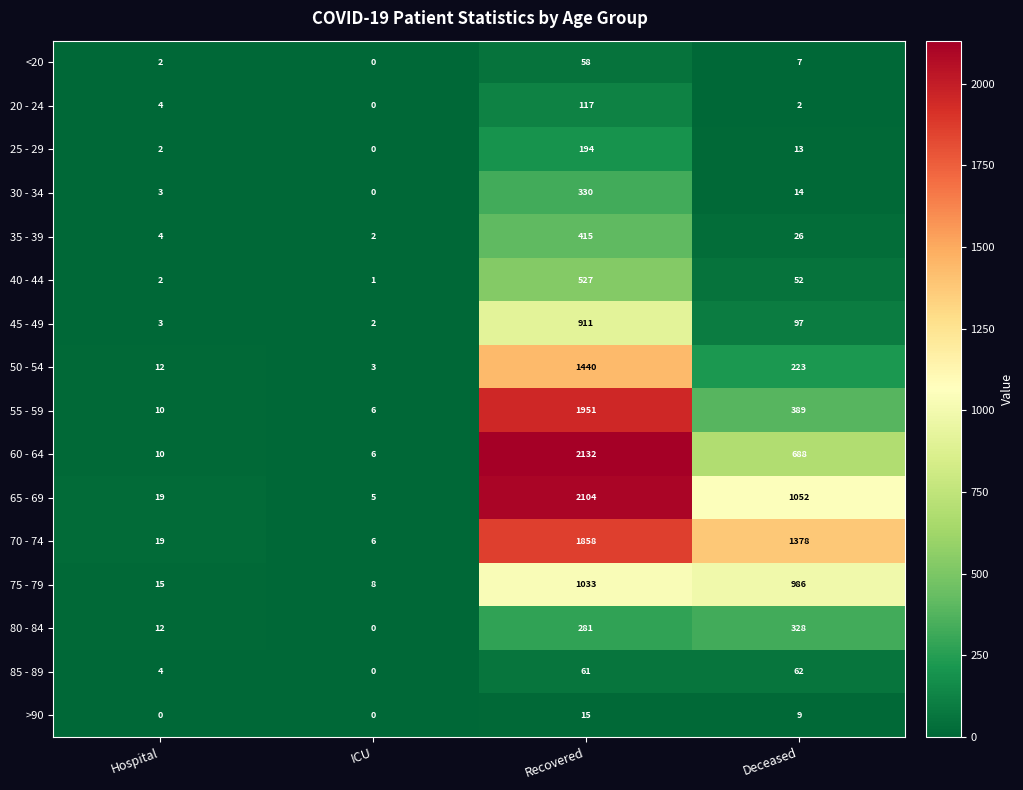

What is the difference between the maximum and minimum values in the 80 - 84 series?

328